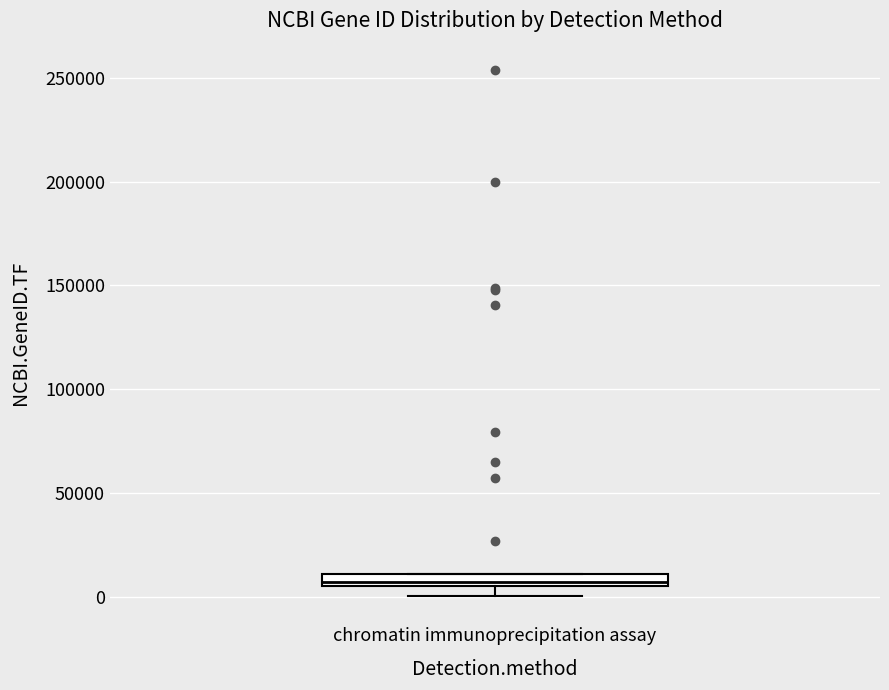

Where is the lower edge of the box for chromatin immunoprecipitation assay on the y-axis? The values are not printed on the chart, so give them approximately, as read against the axis.

5000